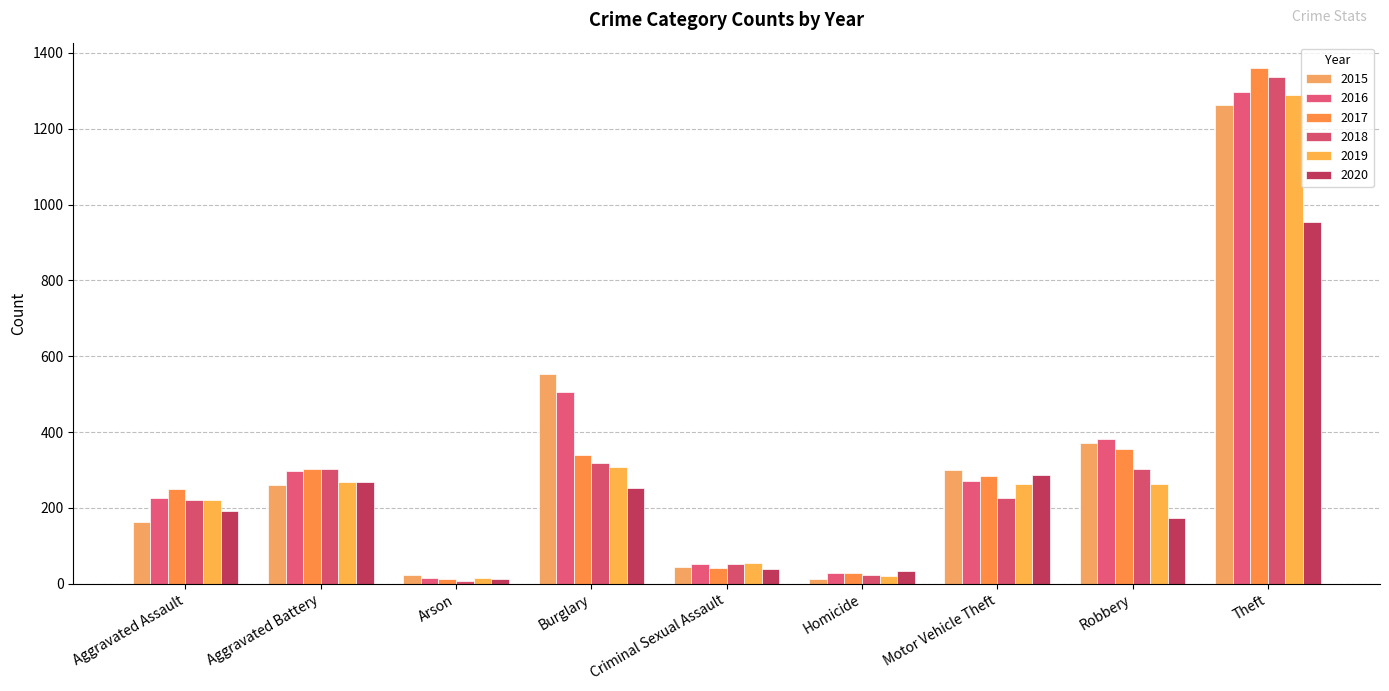

At which category does the chart reach its peak across all series?

Theft